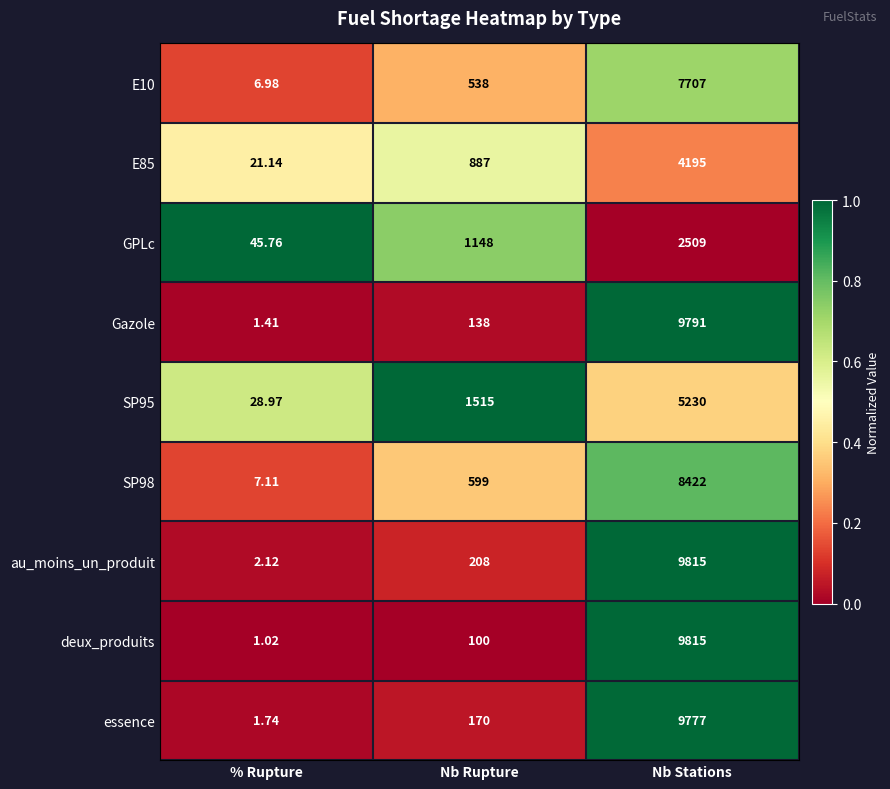

Which series has the largest total across all categories?

au_moins_un_produit